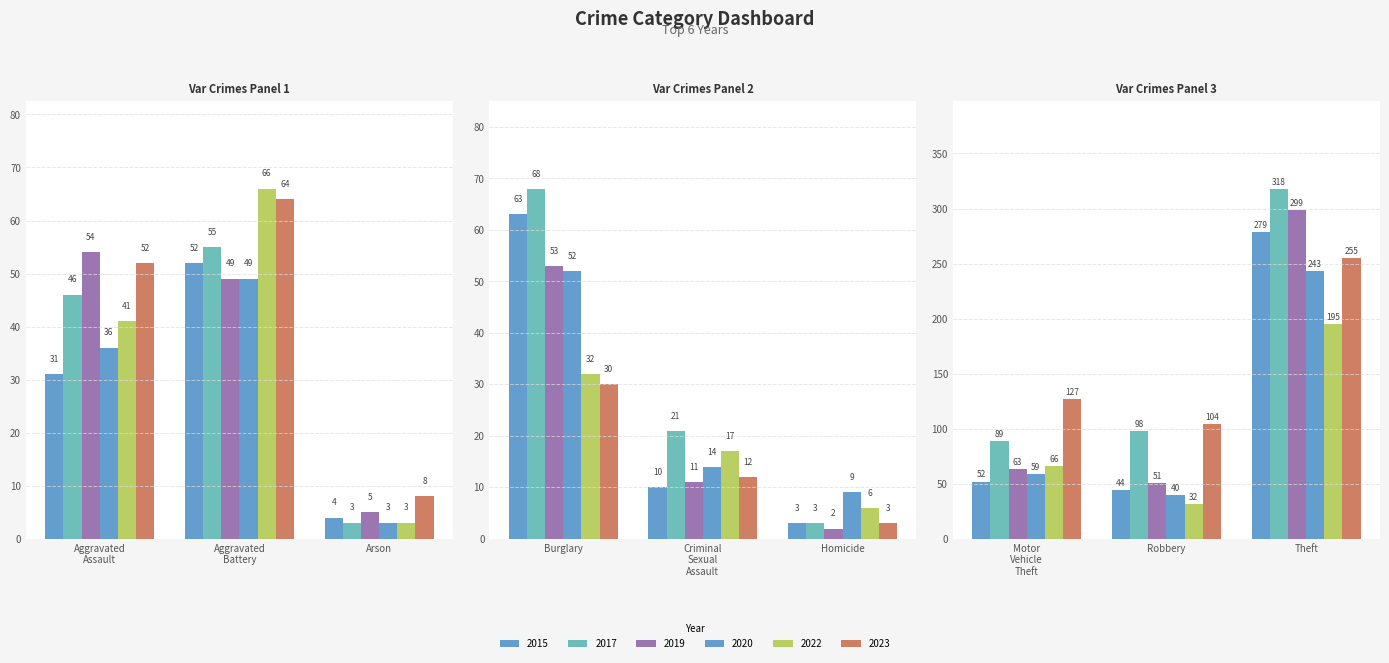

What is the label of the 4th bar from the right?

Homicide